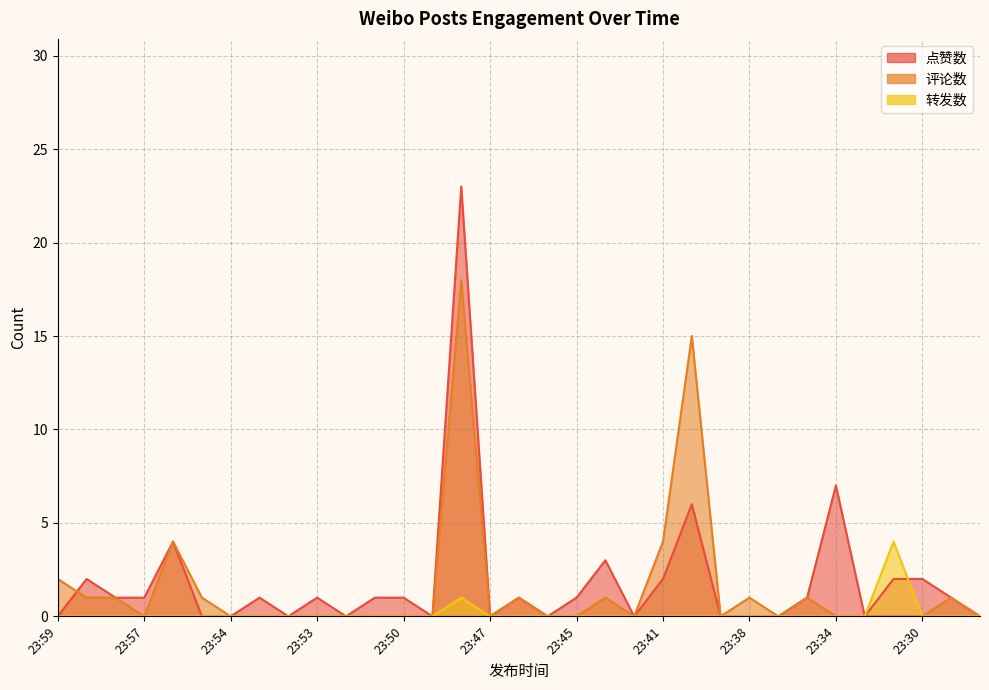

Where is the first local minimum for 评论数?

23:57